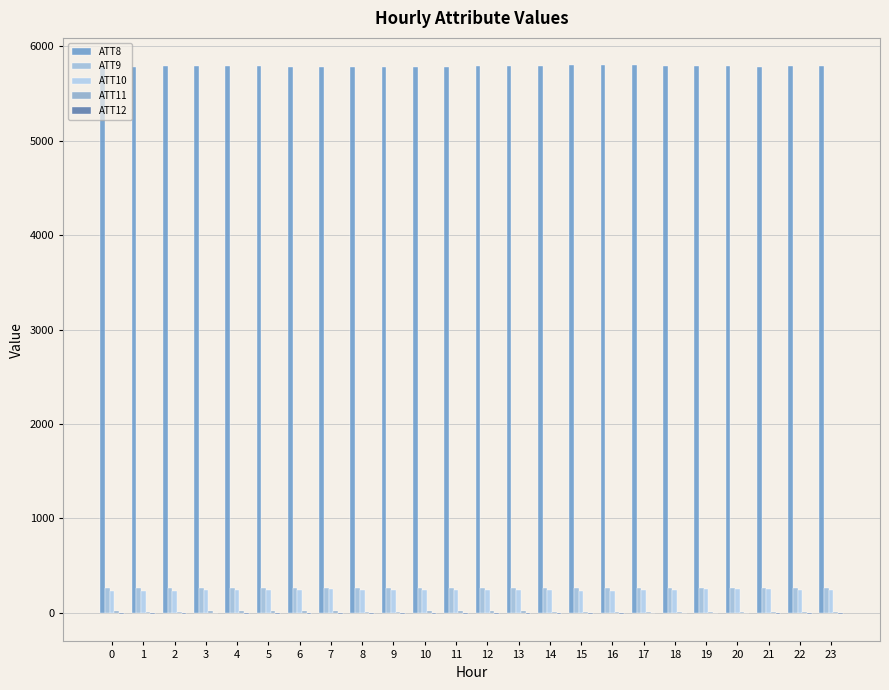

Reading right to left, list all the values displayed in this chart.

ATT8: 23=5788.4	22=5788.3	21=5785.2	20=5789.7	19=5795.3	18=5795.6	17=5798.6	16=5798.4	15=5797.7	14=5796.4	13=5793.4	12=5787.7	11=5783.5	10=5779.2	9=5777.5	8=5777.4	7=5780.2	6=5785.3	5=5788.1	4=5790.4	3=5788.0	2=5786.7	1=5785.1	0=5783.8
ATT9: 23=259.0	22=258.7	21=257.7	20=258.1	19=258.7	18=259.2	17=259.6	16=259.8	15=259.9	14=260.2	13=260.3	12=259.9	11=259.9	10=260.1	9=260.1	8=260.3	7=260.1	6=260.0	5=260.1	4=260.0	3=260.2	2=260.0	1=259.8	0=259.5
ATT10: 23=237.9	22=236.7	21=247.0	20=248.5	19=246.7	18=243.4	17=239.5	16=234.3	15=234.8	14=237.9	13=241.2	12=243.2	11=241.6	10=241.9	9=245.5	8=245.6	7=246.9	6=244.2	5=238.6	4=237.1	3=236.2	2=230.8	1=228.4	0=231.5
ATT11: 23=8.4	22=9.6	21=11.5	20=12.4	19=12.3	18=11.1	17=10.8	16=10.3	15=11.1	14=12.0	13=14.4	12=14.2	11=15.4	10=16.3	9=12.0	8=12.4	7=15.5	6=18.2	5=16.6	4=15.3	3=14.3	2=12.3	1=11.8	0=13.4
ATT12: 23=-9.5	22=-8.5	21=-7.9	20=-5.9	19=-4.4	18=-5.0	17=-7.2	16=-9.6	15=-11.0	14=-12.2	13=-12.4	12=-12.9	11=-13.0	10=-12.4	9=-11.4	8=-11.5	7=-11.0	6=-9.9	5=-8.4	4=-8.2	3=-7.7	2=-8.2	1=-9.0	0=-8.8